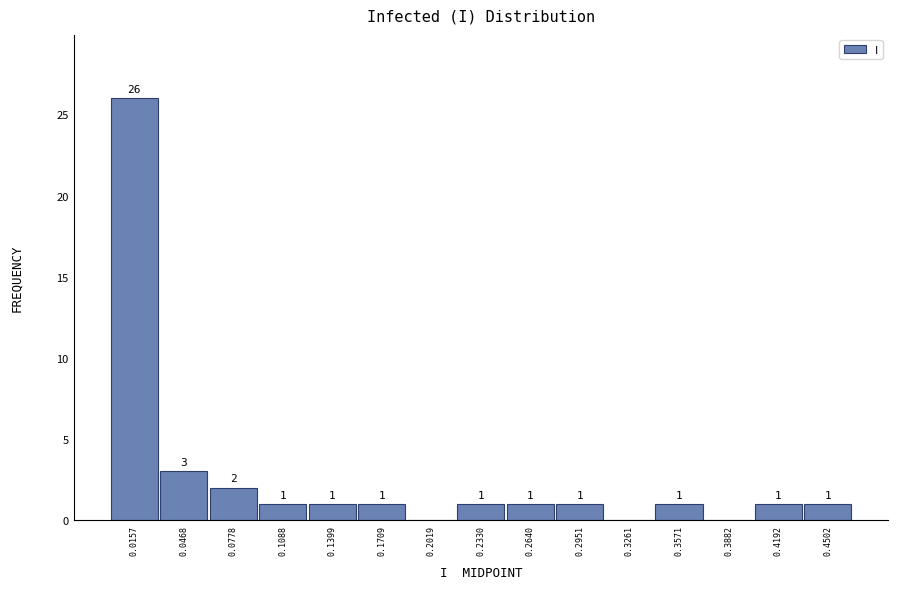

Which range on the x-axis has the tallest bar?

0.000 to 0.030